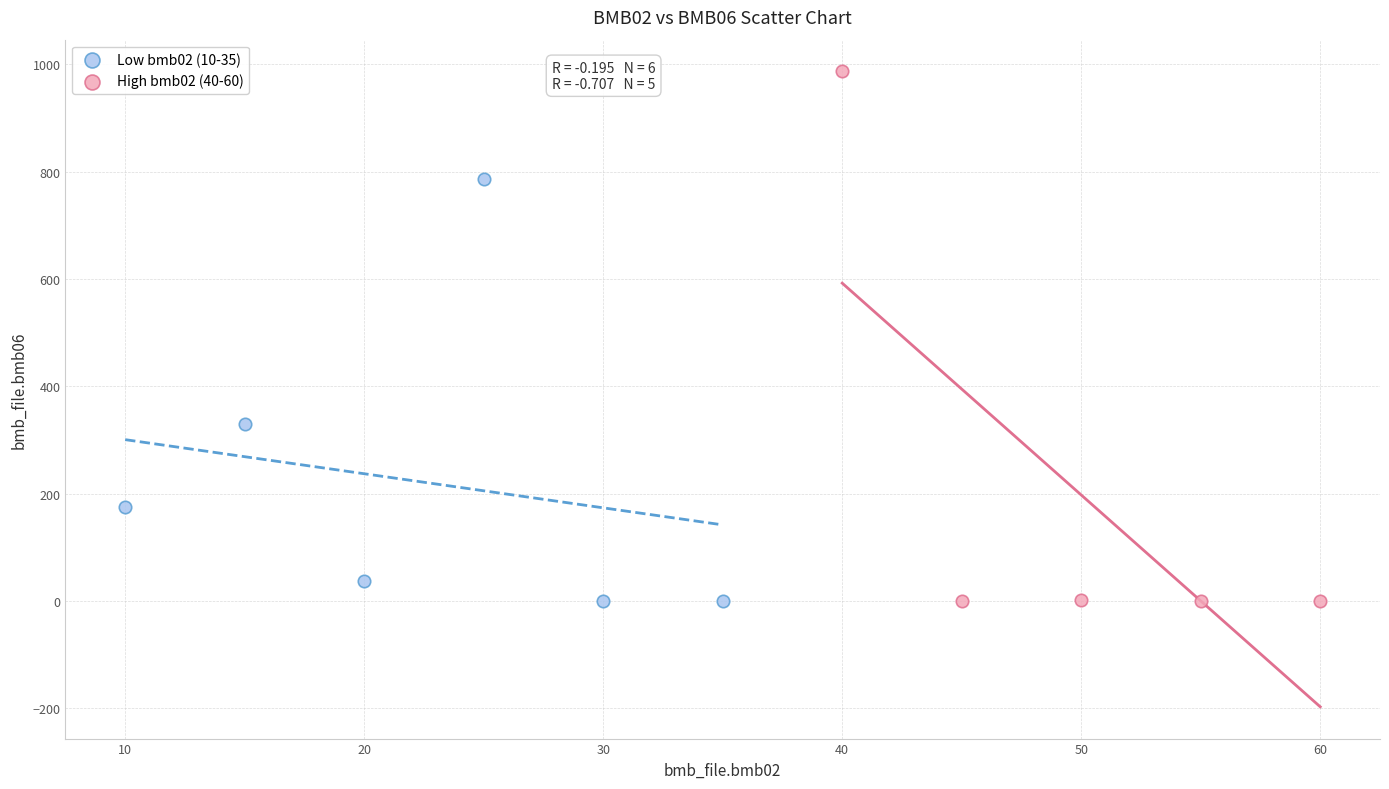

Which series has the widest spread of Y values?

High bmb02 (40-60)